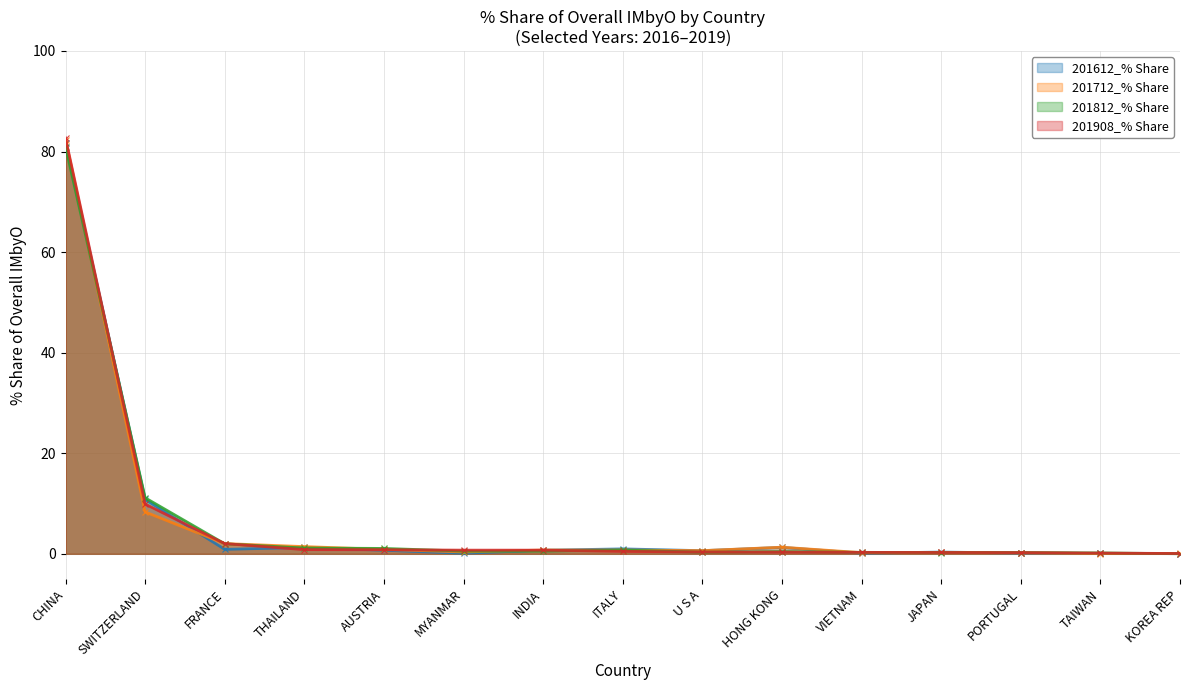

What is the highest value of the 201908_% Share series?

82.7